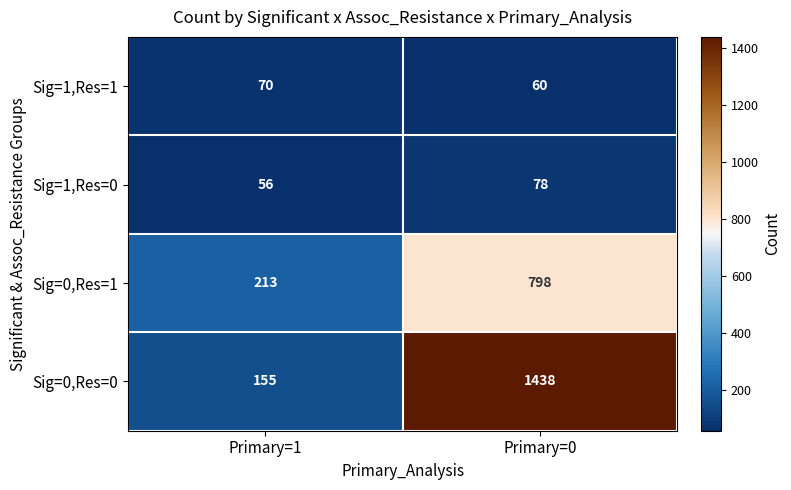

Is it true that Sig=1,Res=1 equals 70 at Primary=1?

True